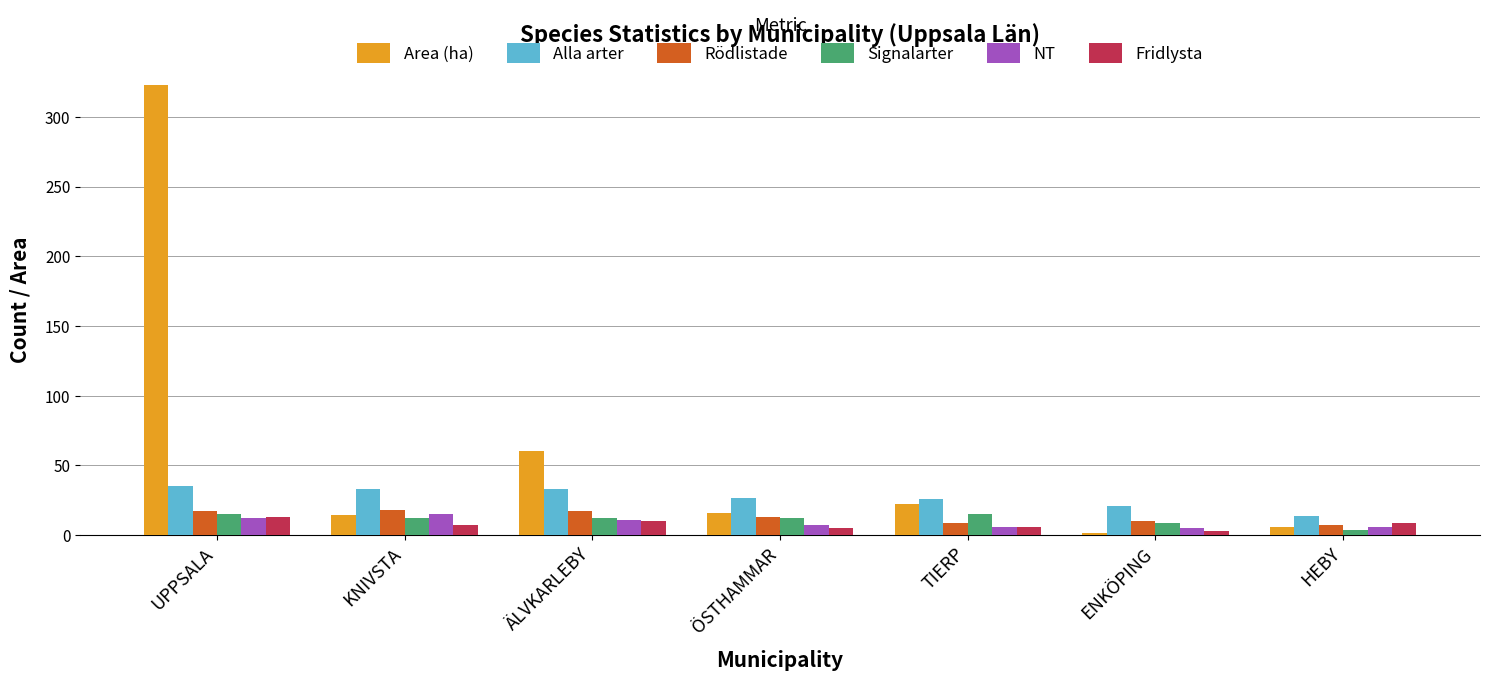

What is the difference between the maximum and minimum values in the Signalarter series?

11.0